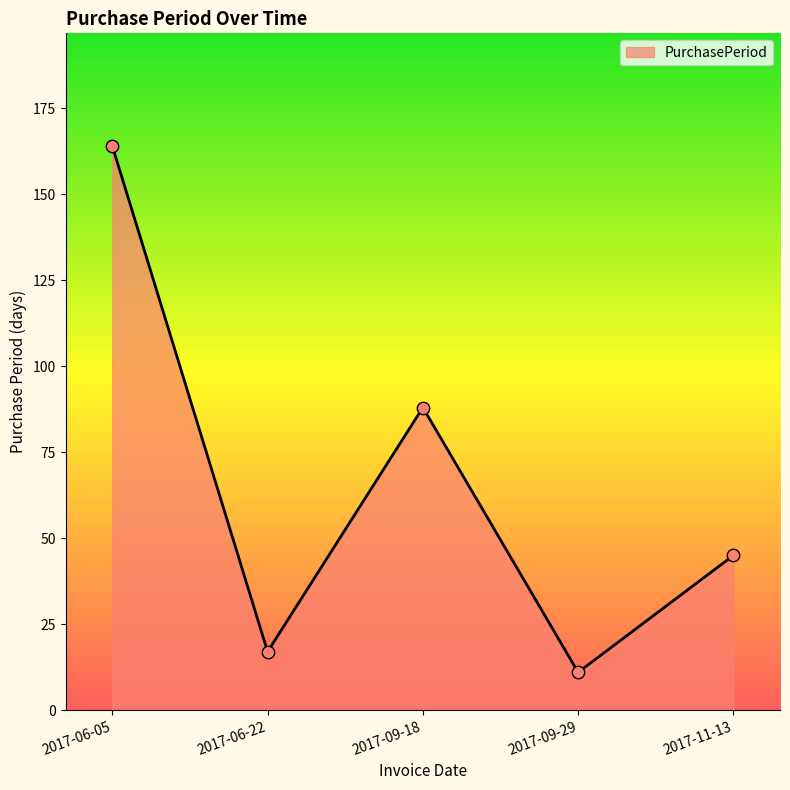

What is the change in value from 2017-06-05 to 2017-11-13?

-119